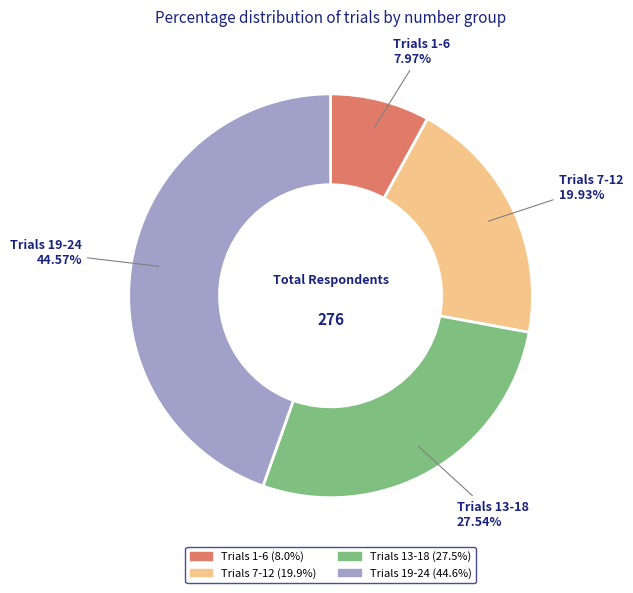

Is there a majority slice in this chart?

No